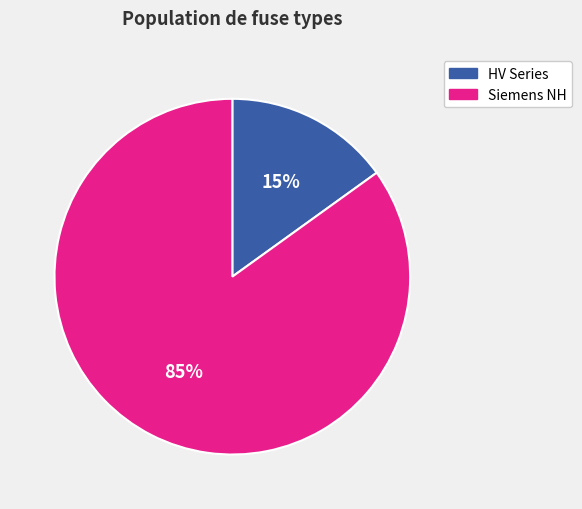

To the nearest percent, what is the difference between the largest and smallest slice percentages?

70%